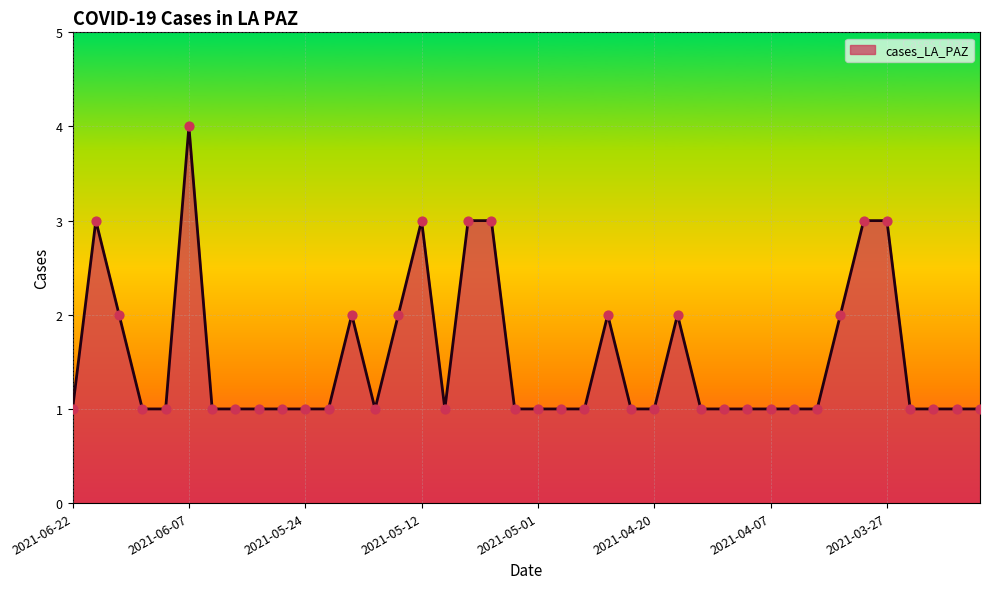

What is the greatest value displayed?

4